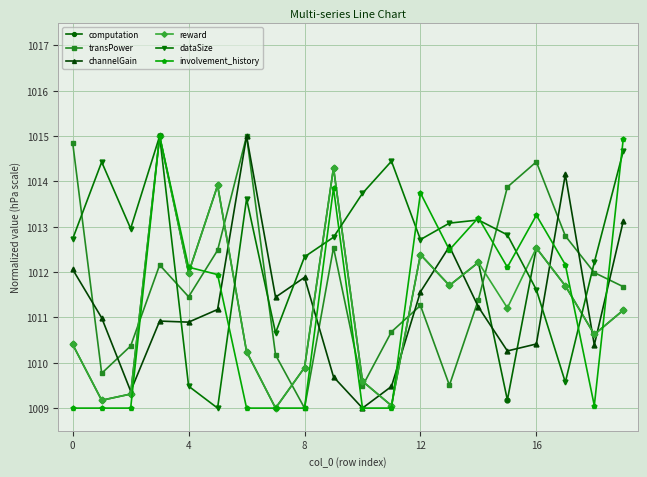

What is the minimum value shown in the chart?

1009.0